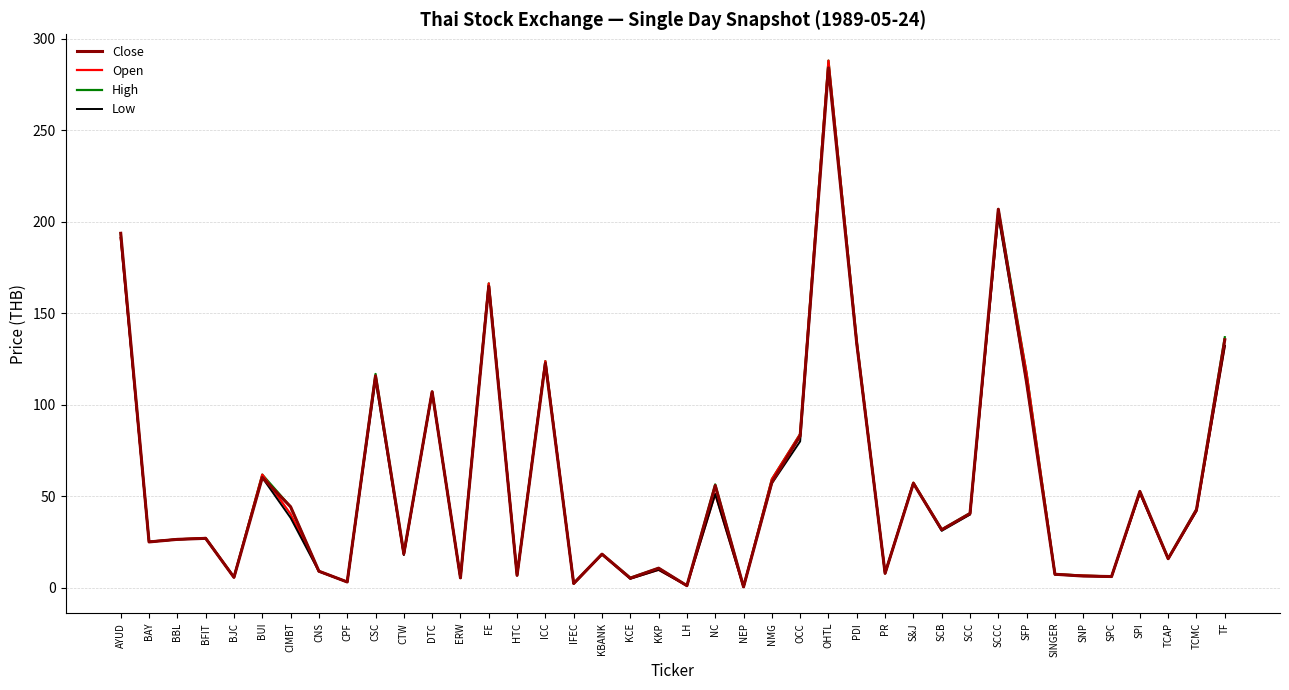

The High series shows 17.5 at NC. True or false?

False